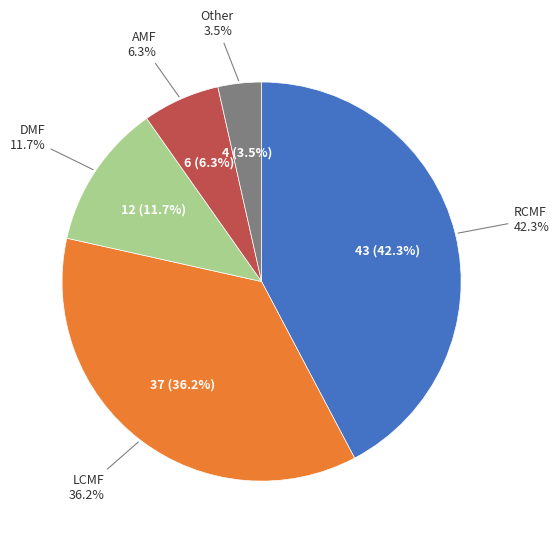

To the nearest percent, what is the average slice percentage?

20%